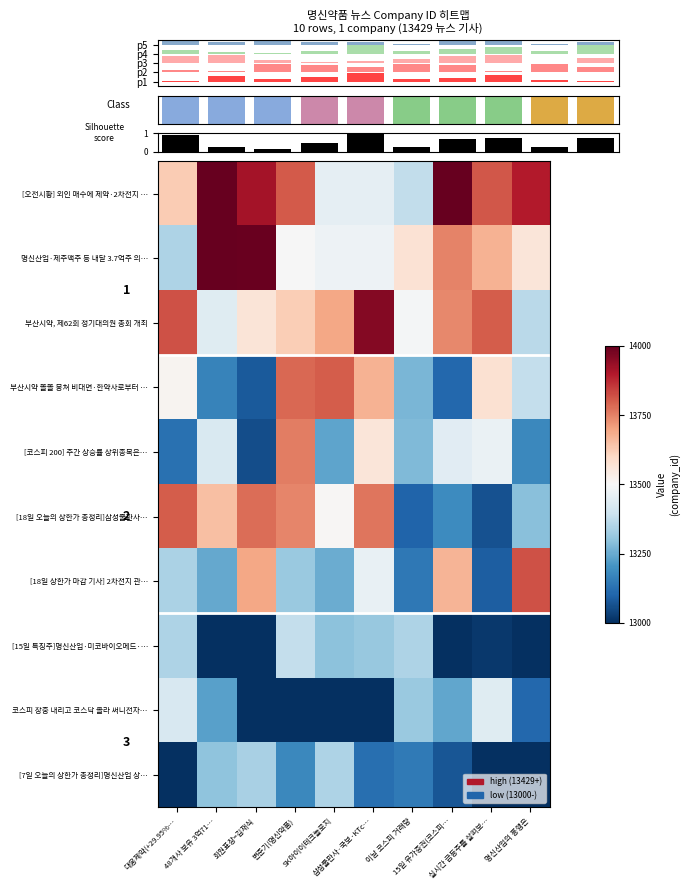

At which label does [오전시황] 외인 매수에 제약·2차전지 … reach its peak?

48개사 보유 3억71…